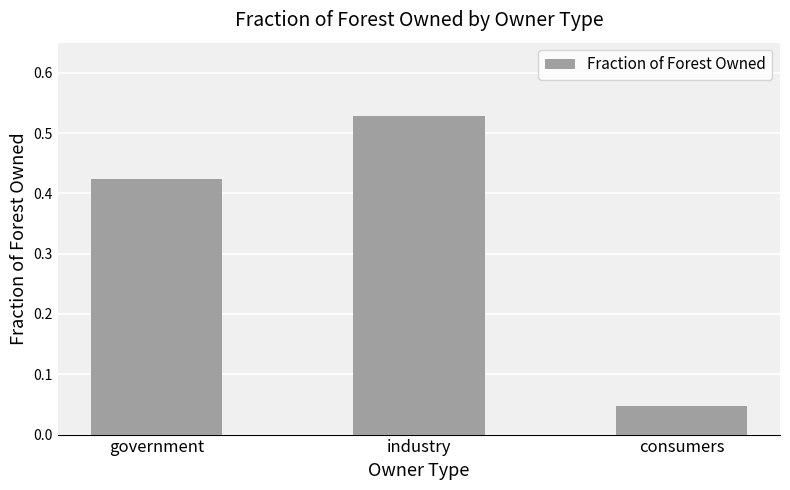

What is the sum of all values?

1.0